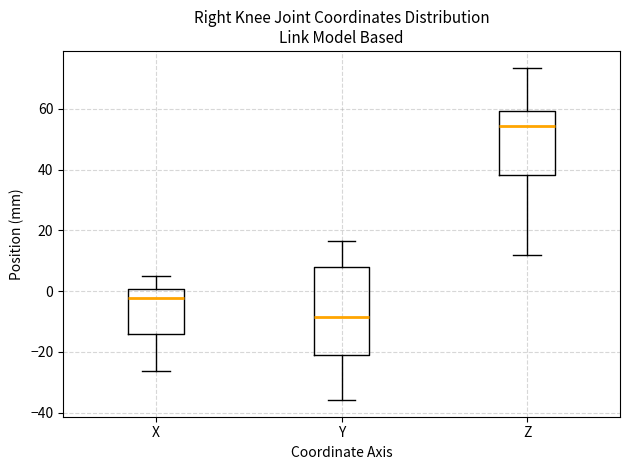

Reading left to right, read every box against the y-axis: the position of its median line, the range the box covers, and the ends of its whiskers. The values are not printed on the chart, so give them approximately, as read against the axis.

X: median -2, box -14 to 0, whiskers -26 to 6
Y: median -8, box -22 to 8, whiskers -36 to 16
Z: median 54, box 38 to 60, whiskers 12 to 74